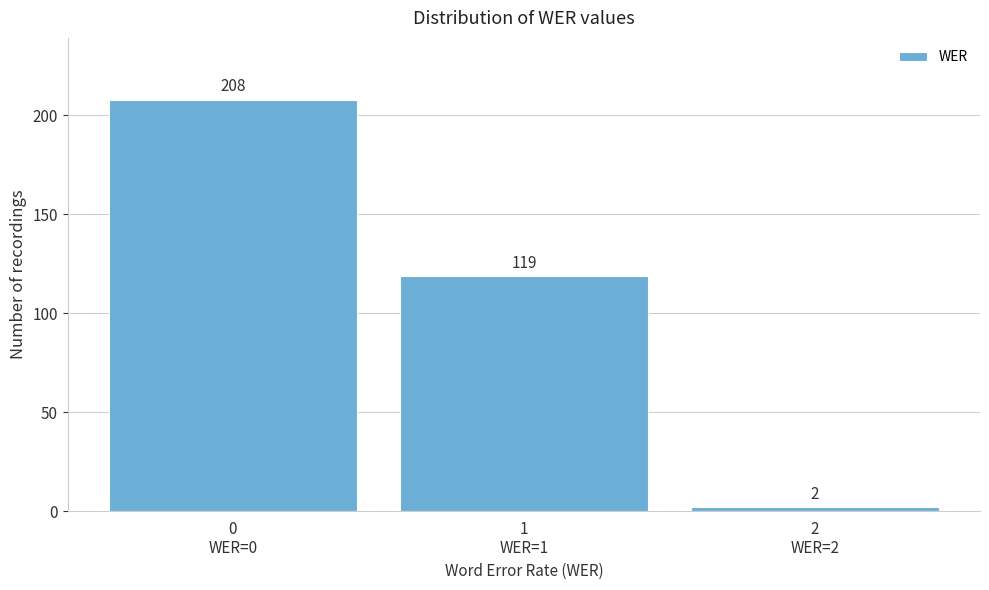

Reading left to right, transcribe all the data shown in this chart.

208	119	2